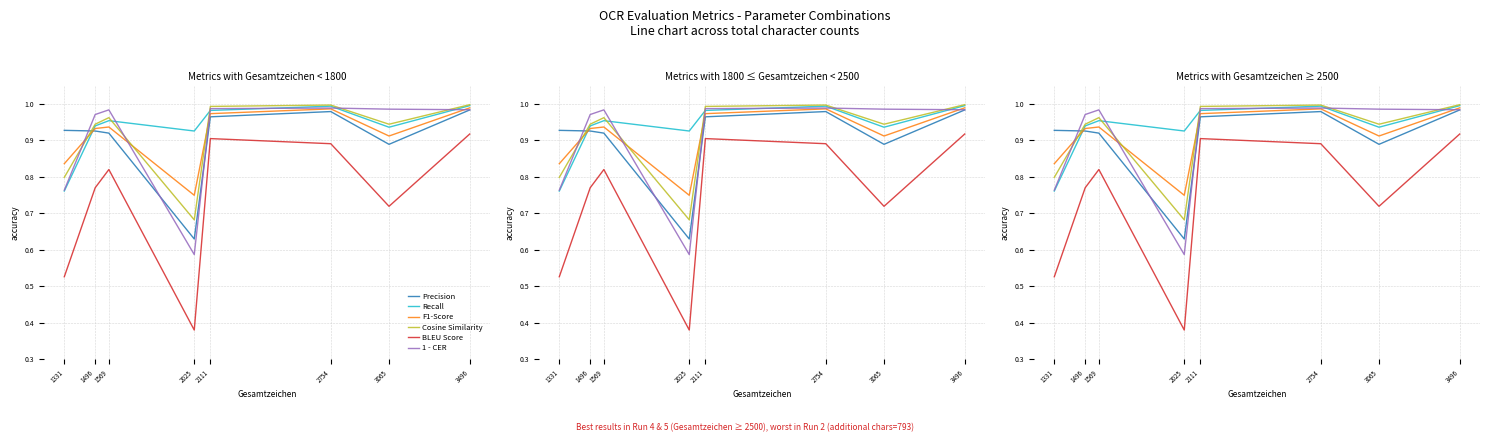

At which category does BLEU Score reach its first local peak?

1569